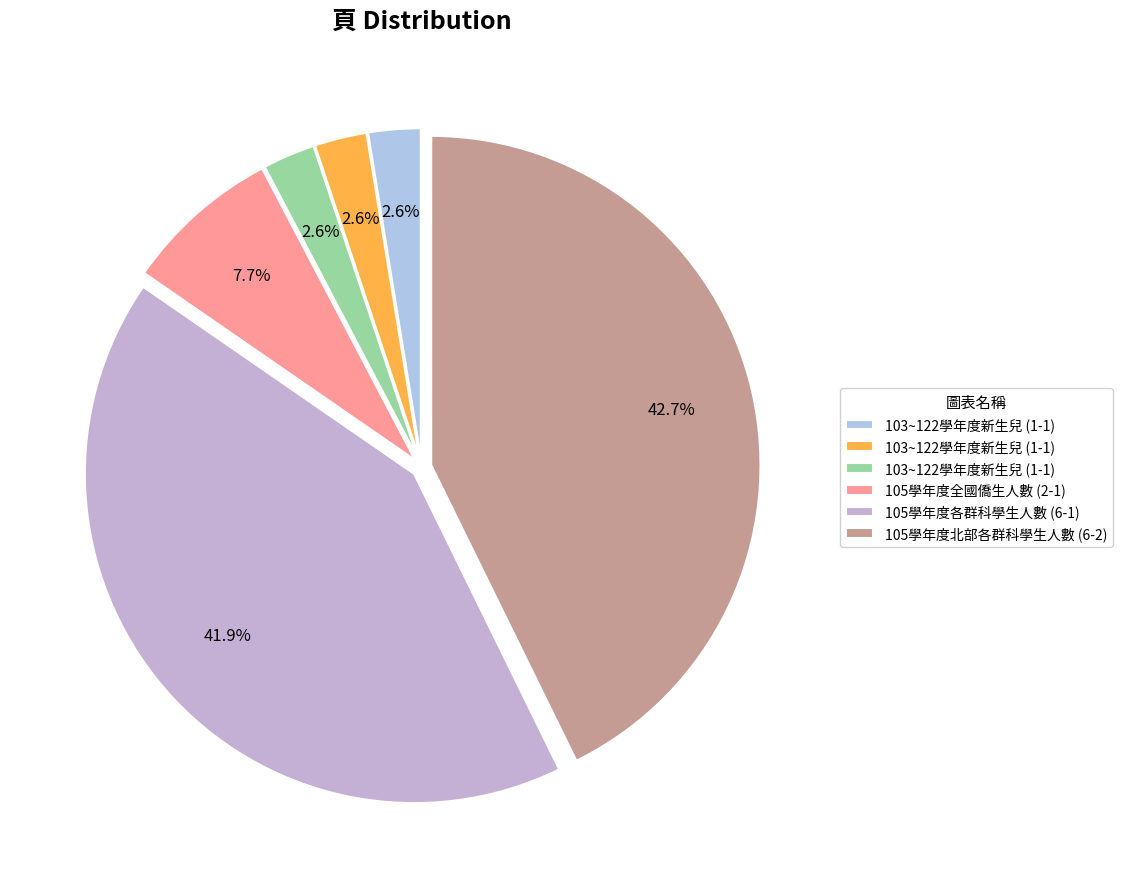

Which category has the biggest portion of the pie?

6